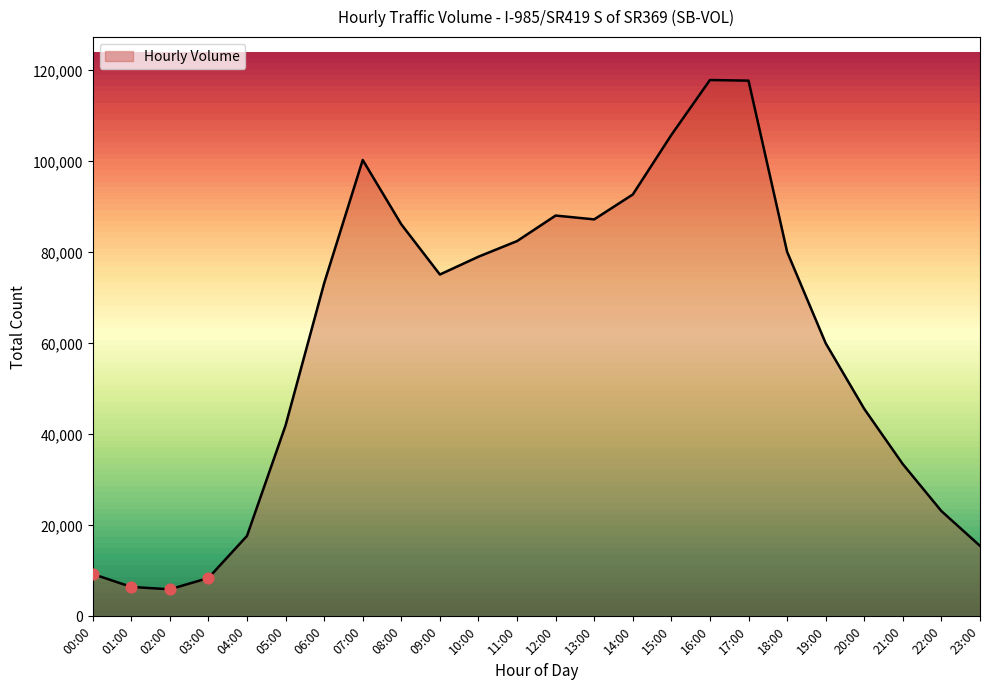

What is the change in value from 20:00 to 23:00?

-30097